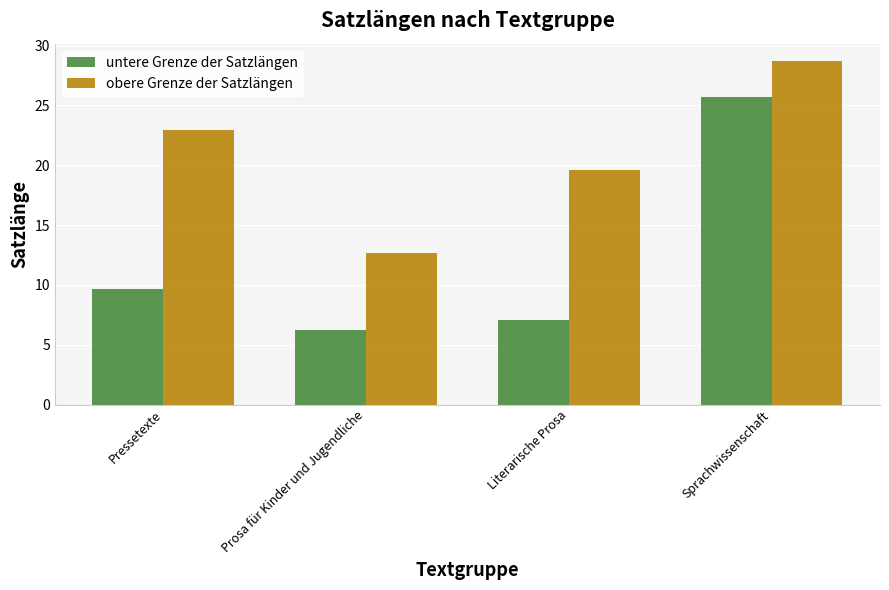

How many data points in untere Grenze der Satzlängen are less than 9?

2